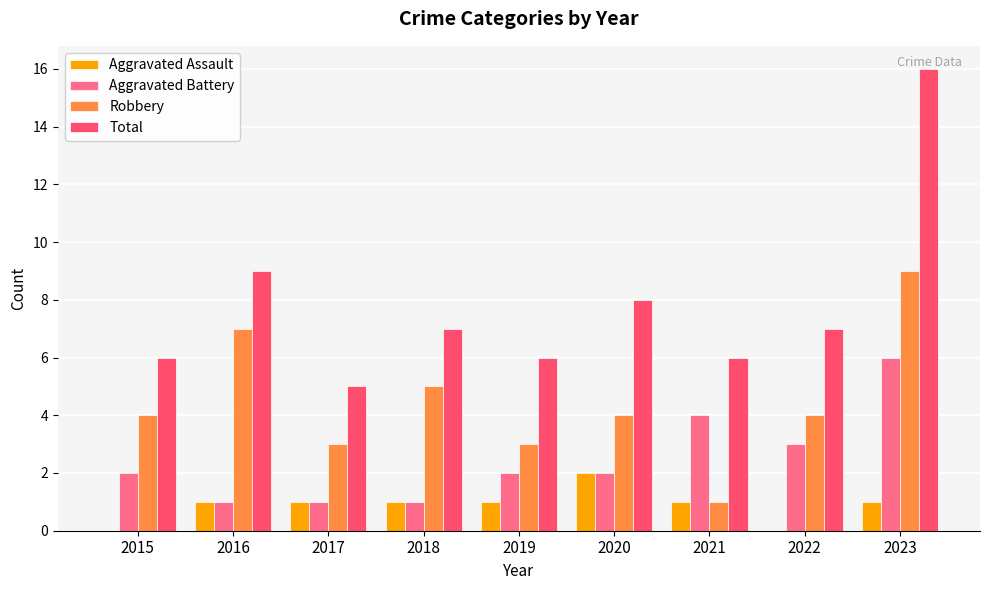

What is the sum of the Total values at 2019 and 2018?

13